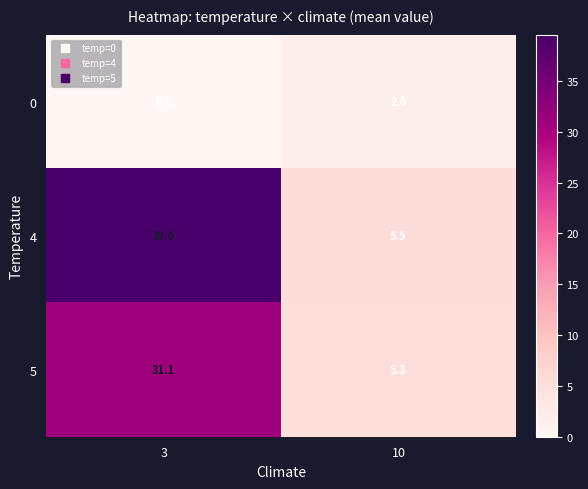

What is the spread (max minus min) of values at 3?

39.6